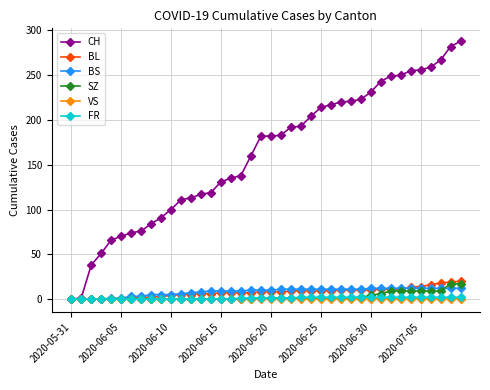

Count the number of categories in the chart.

40